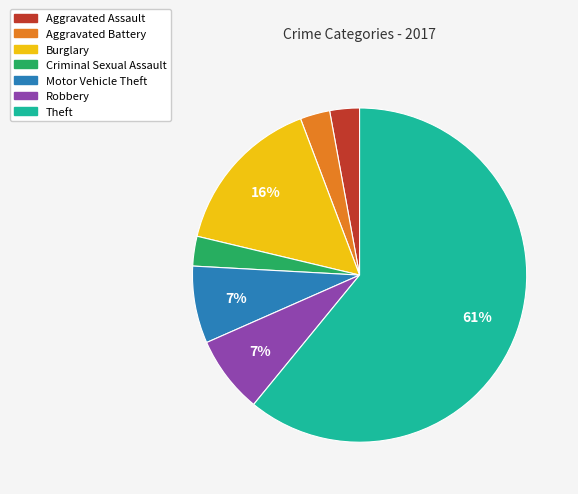

How many slices are in this pie chart?

7